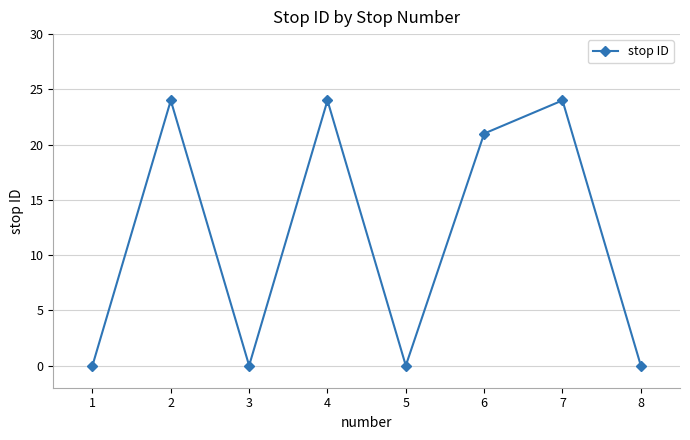

How many values are between 0 and 24?

8